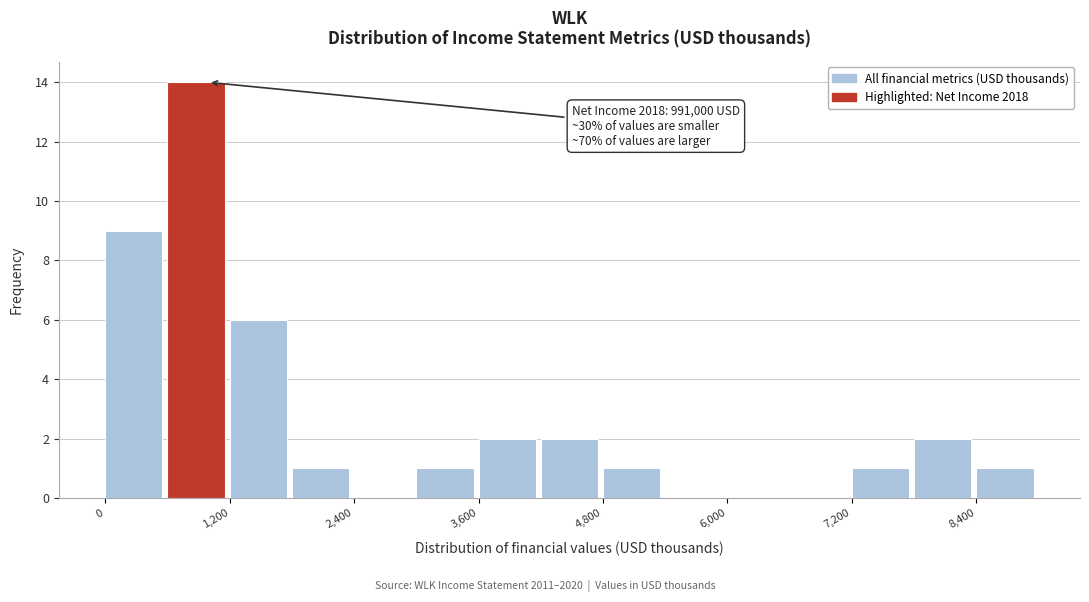

Read against the x-axis, roughly where is the centre of the tallest bar?

800